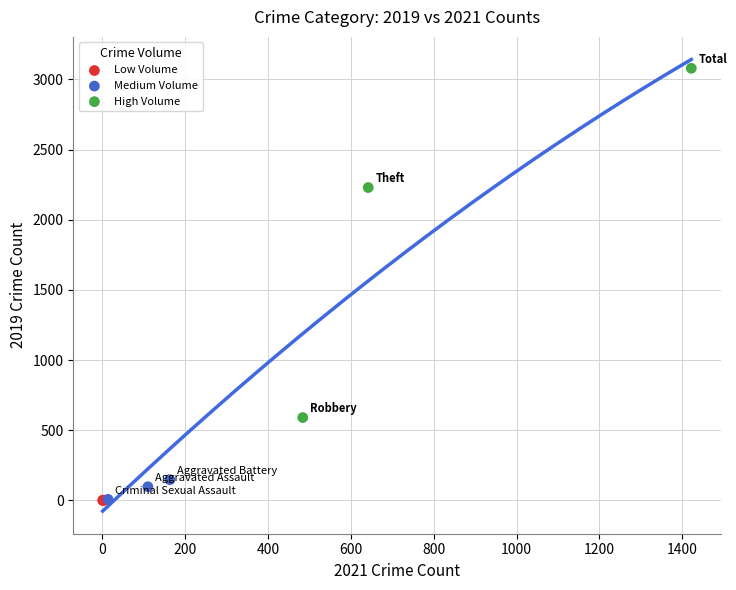

What are all the series names shown in the legend?

Low Volume, Medium Volume, High Volume